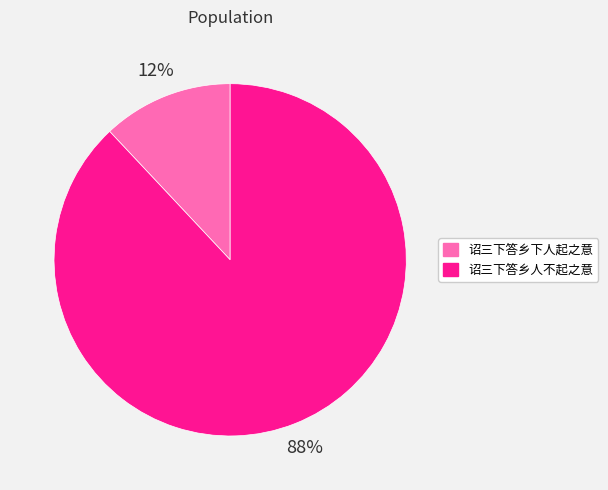

What is the smallest slice in the pie chart?

诏三下答乡下人起之意